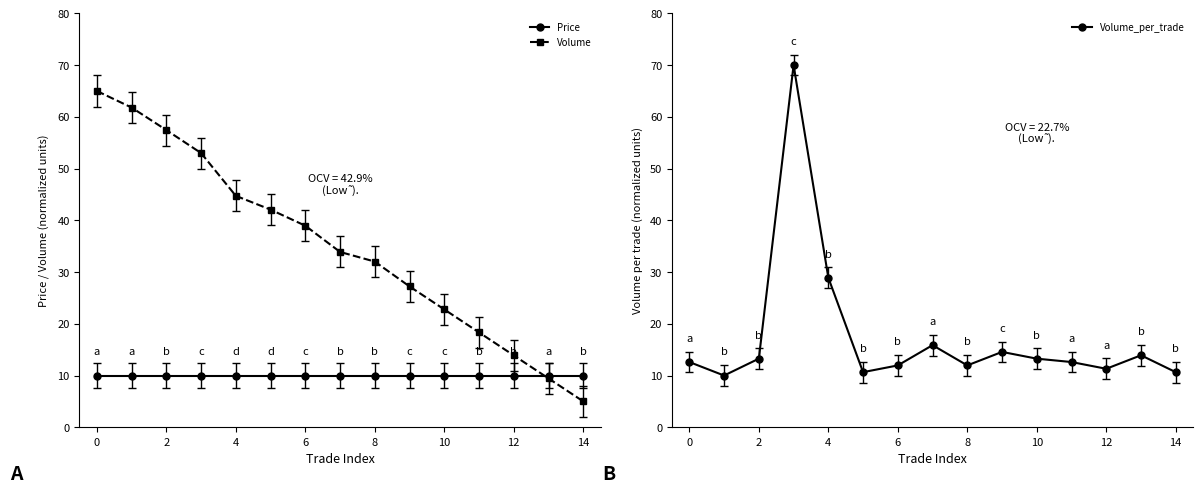

The value of Price at 8 is 10.0. True or false?

True